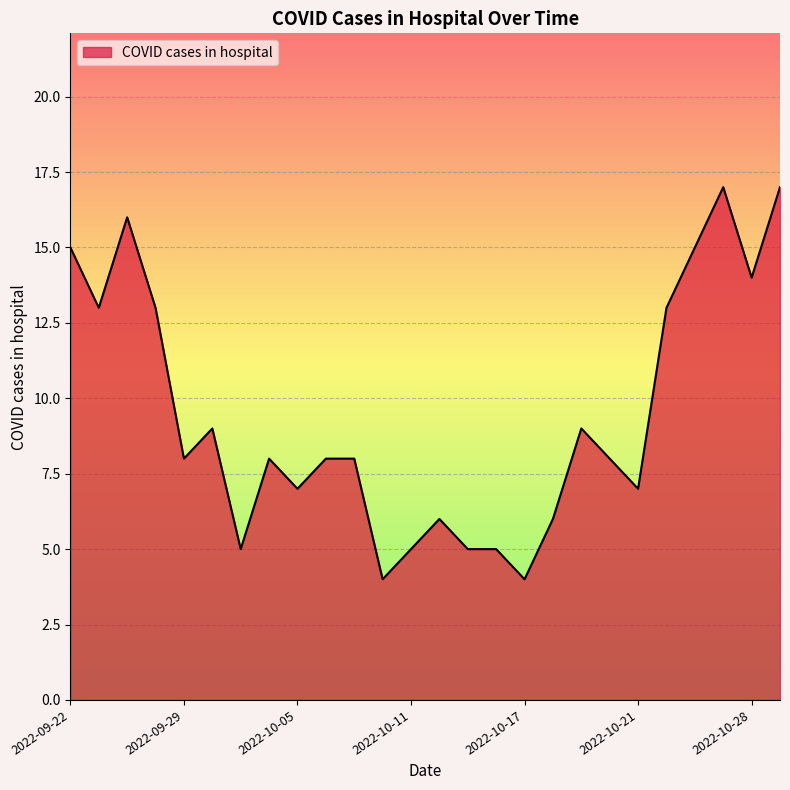

What is the greatest value displayed?

17